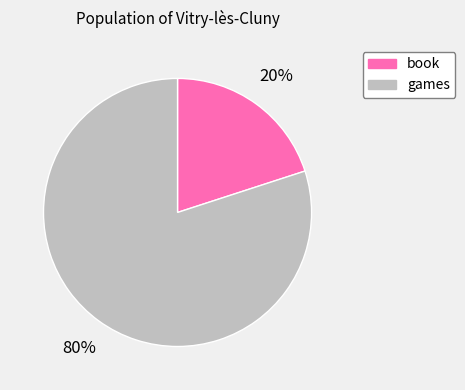

How many segments does this pie chart have?

2